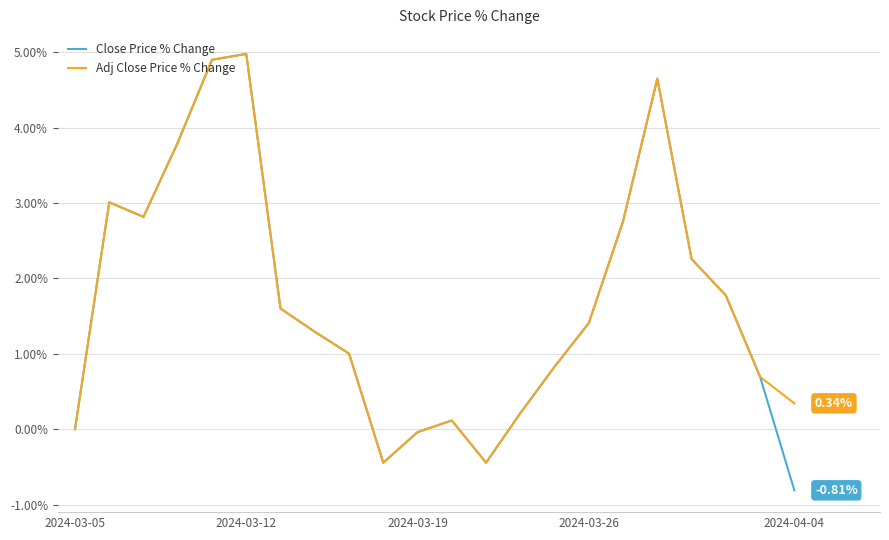

Which series has the largest range (max minus min)?

Close Price % Change